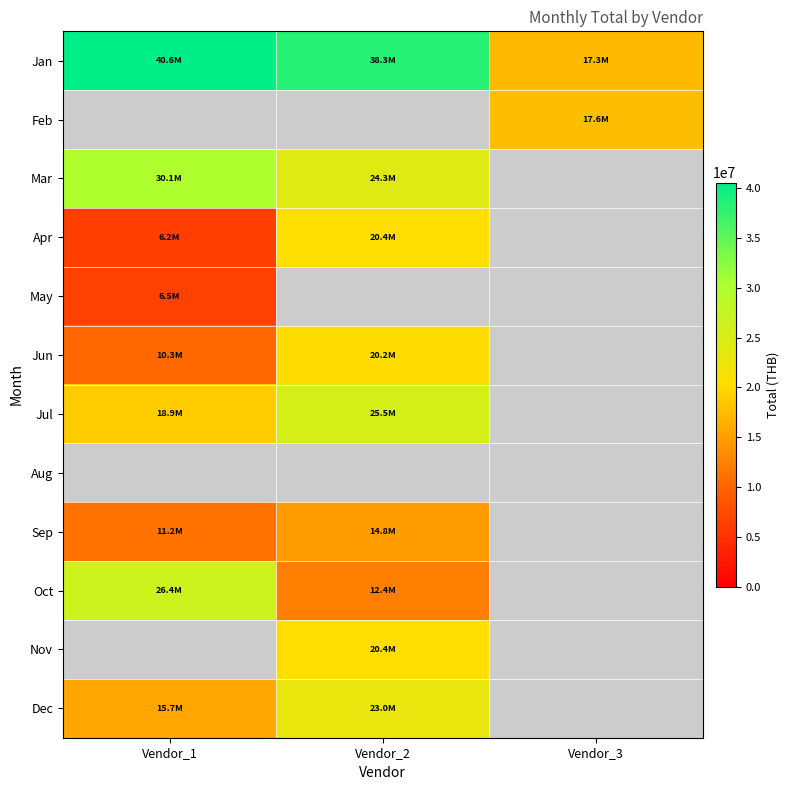

The Sep series shows 11187861.0 at Vendor_1. True or false?

True